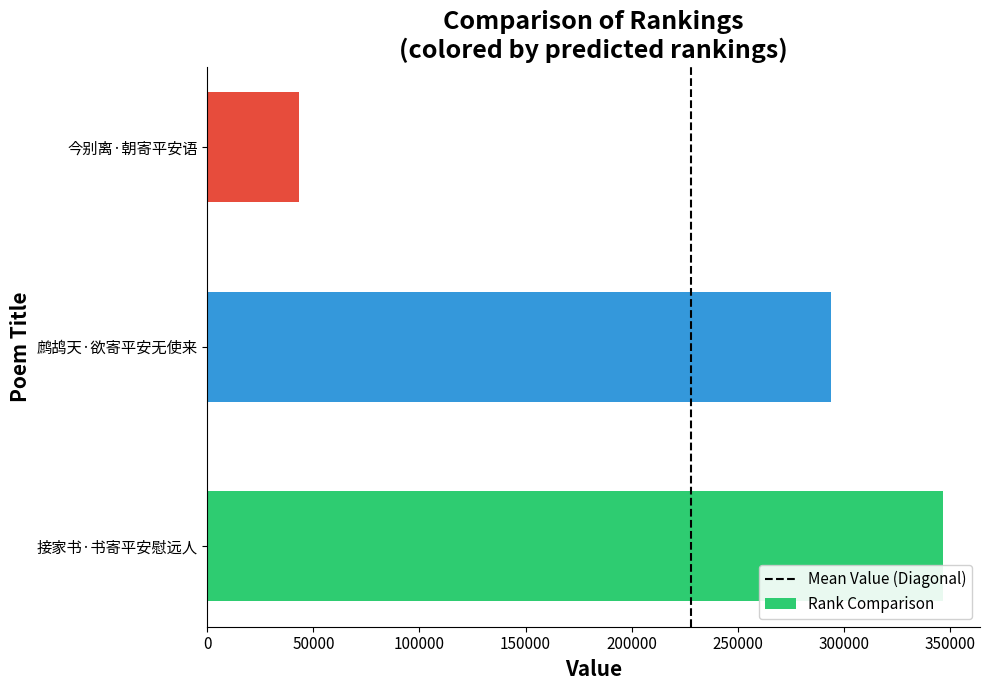

What is the change in value from 接家书·书寄平安慰远人 to 鹧鸪天·欲寄平安无使来?

-52922